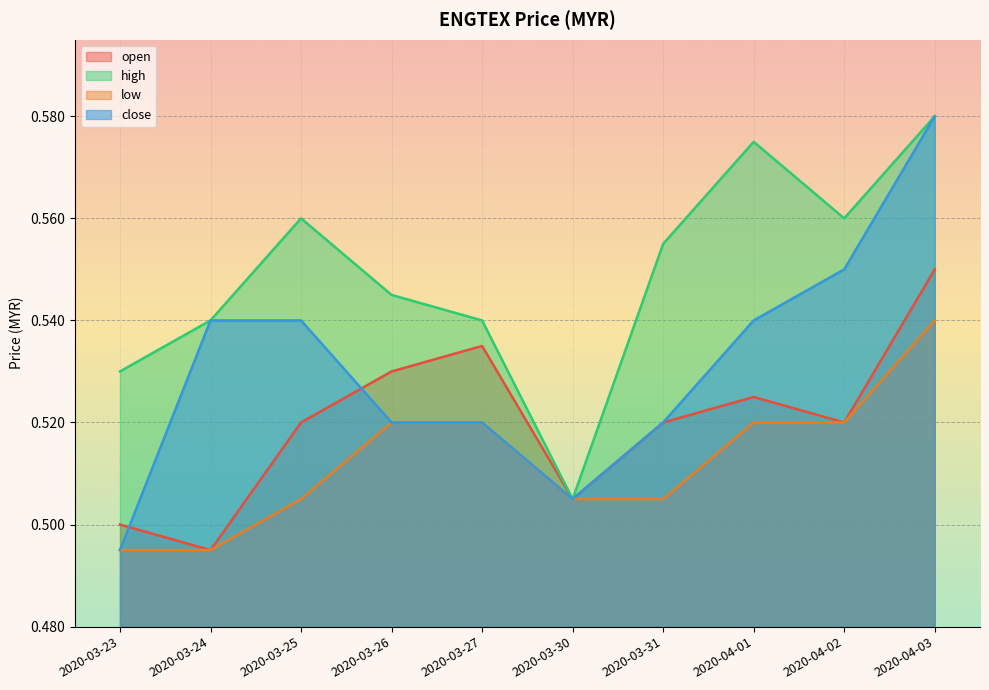

Read the high value at 2020-04-02.

0.6